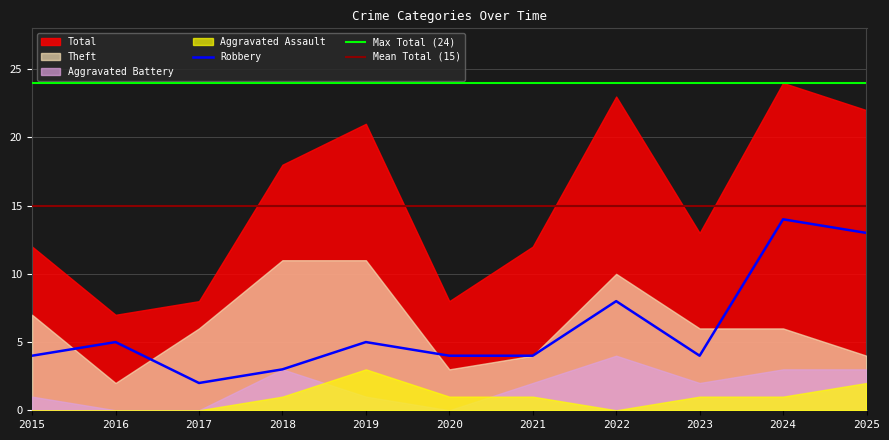

True or false: Total and Robbery intersect in this chart.

False